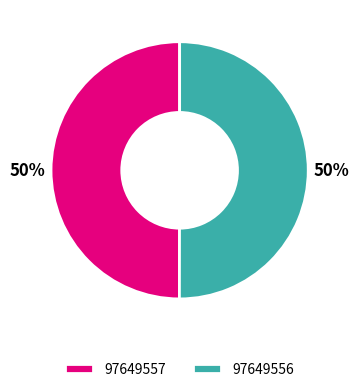

The 97649557 slice represents 50% of the pie. True or false?

True